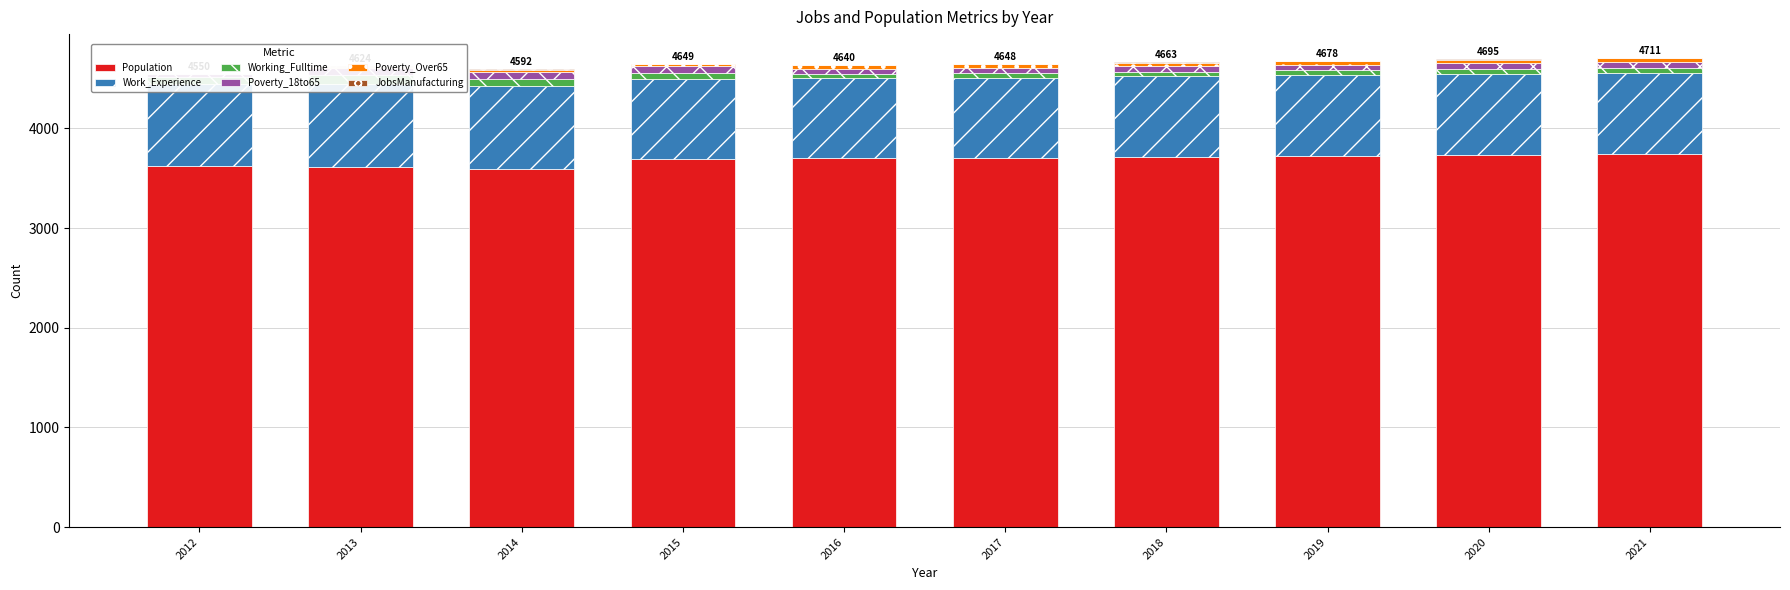

Between 2021 and 2017, which is larger?

2021